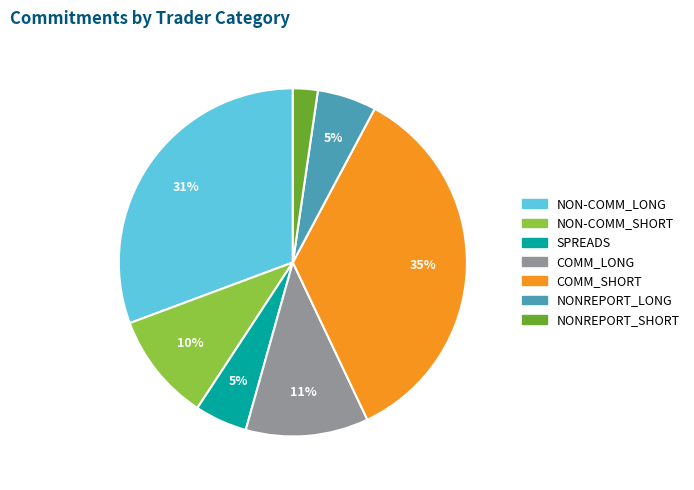

How many segments does this pie chart have?

7